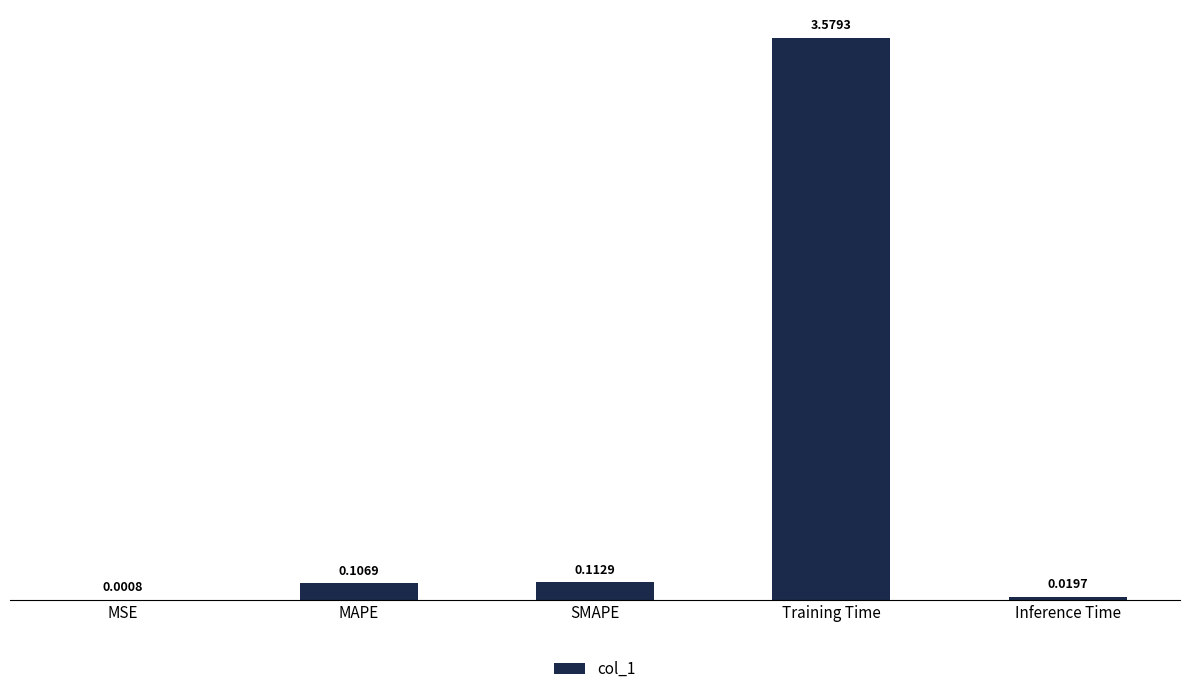

What is the change in value from MAPE to Training Time?

+3.5